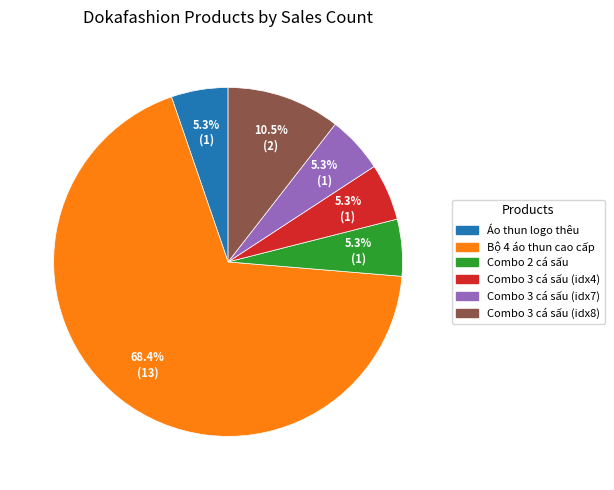

Does Áo thun logo thêu account for over 50% of the chart?

No